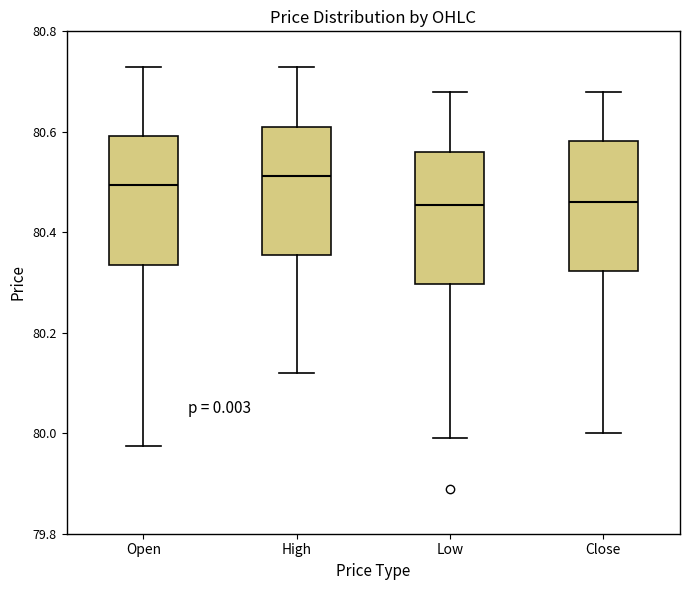

Reading left to right, read every box against the y-axis: the position of its median line, the range the box covers, and the ends of its whiskers. The values are not printed on the chart, so give them approximately, as read against the axis.

Open: median 80.50, box 80.34 to 80.60, whiskers 79.98 to 80.74
High: median 80.52, box 80.36 to 80.62, whiskers 80.12 to 80.74
Low: median 80.46, box 80.30 to 80.56, whiskers 80.00 to 80.68
Close: median 80.46, box 80.32 to 80.58, whiskers 80.00 to 80.68